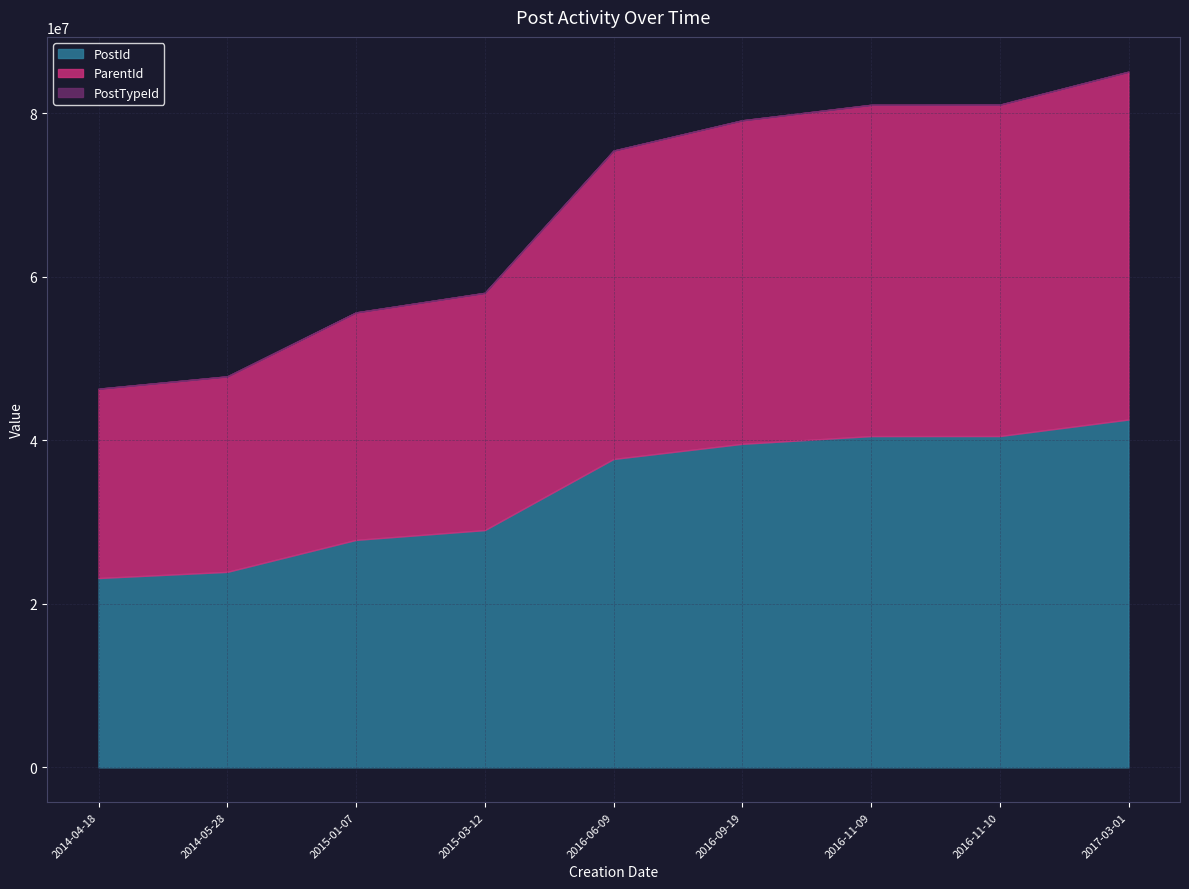

How many categories are shown in the chart?

9